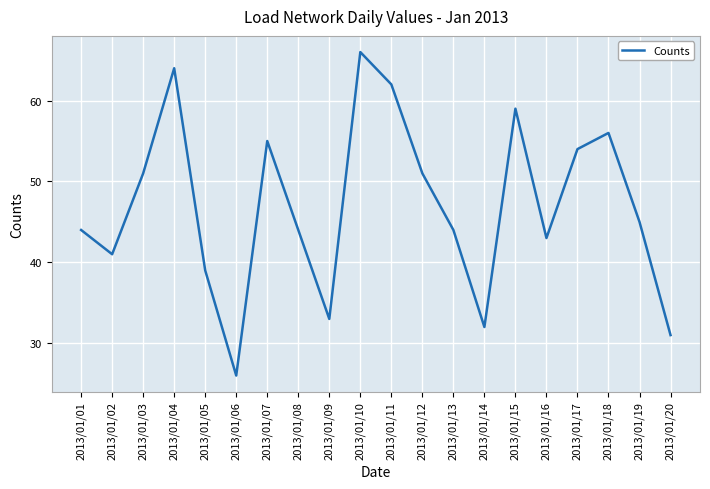

Between 2013/01/15 and 2013/01/07, which is larger?

2013/01/15